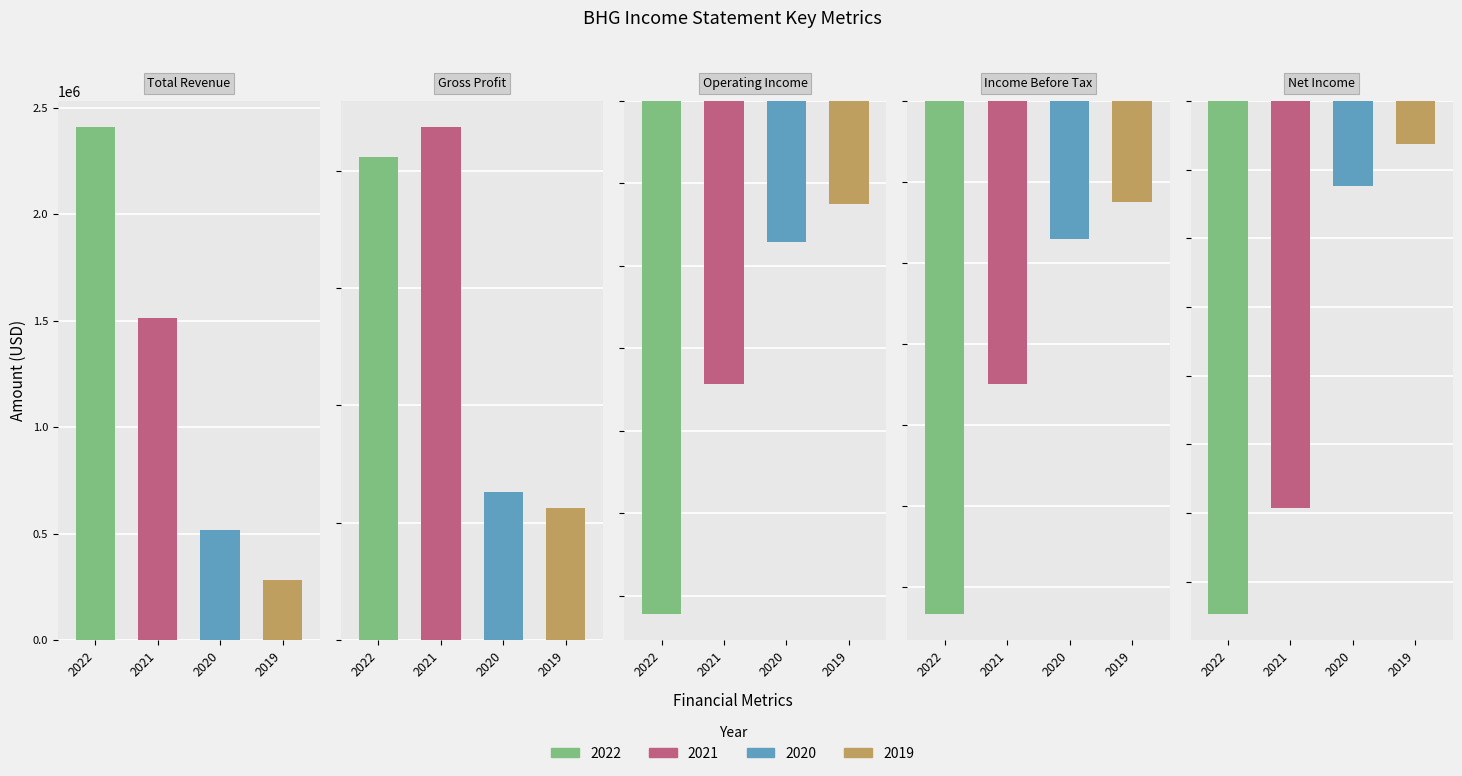

What is the spread (max minus min) of values at Total Revenue?

2131300